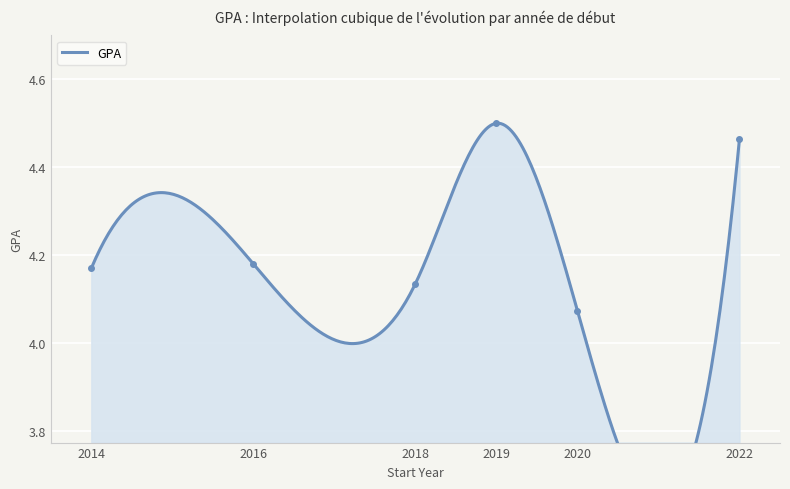

At which category does the data reach its first local peak?

2016